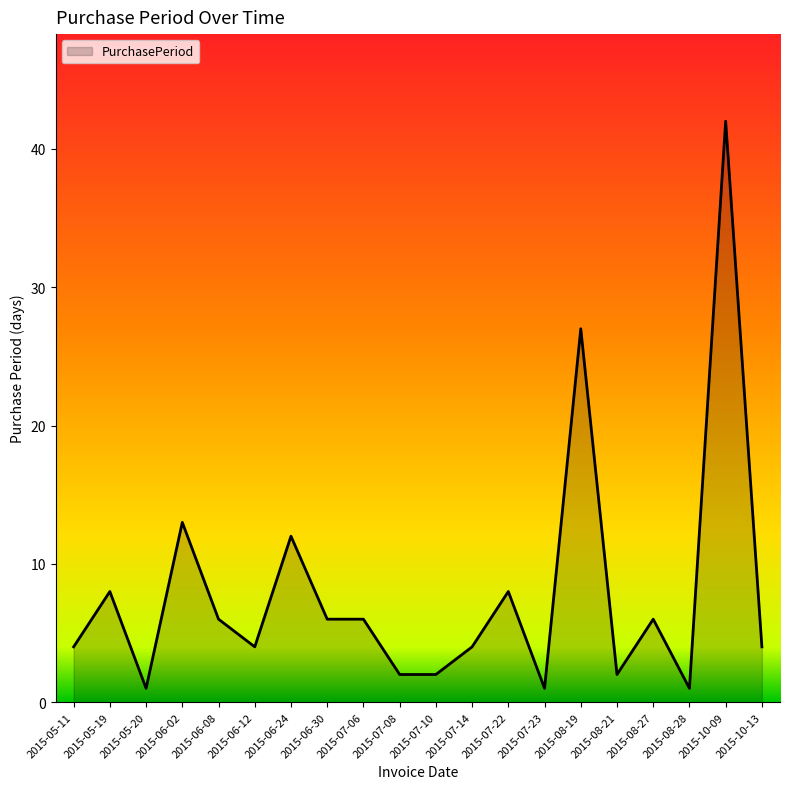

Does the chart display data point markers on the line(s)?

No